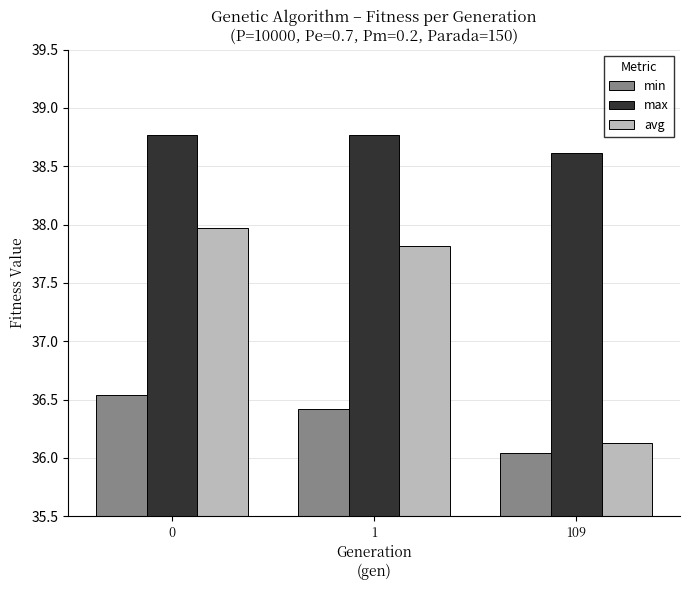

What is the approximate value of max at 0?

38.8